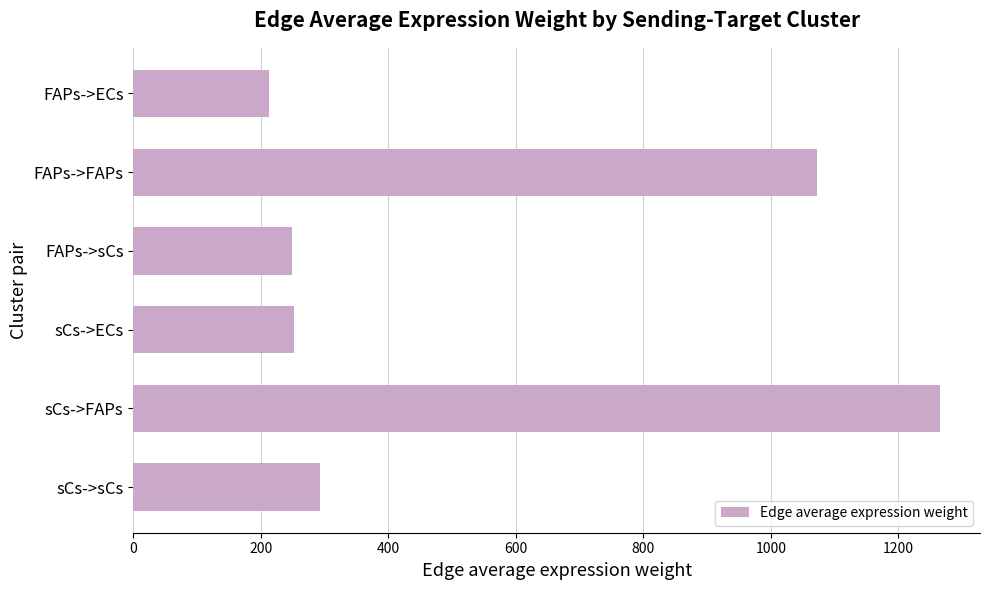

The value at sCs->FAPs is 1264.9. True or false?

True